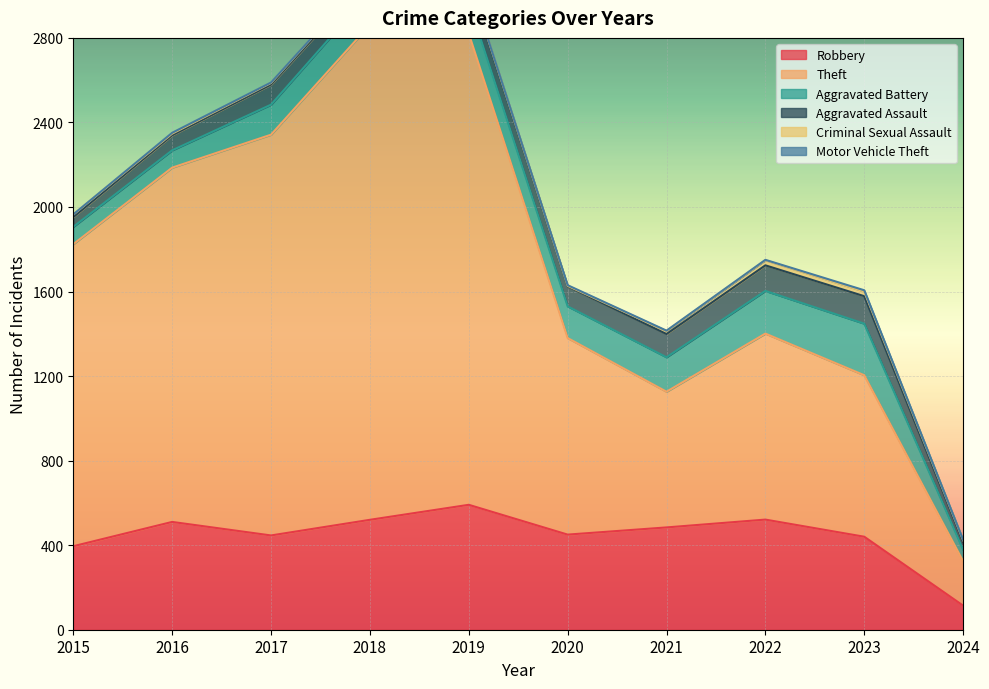

How many lines are shown in the chart?

6